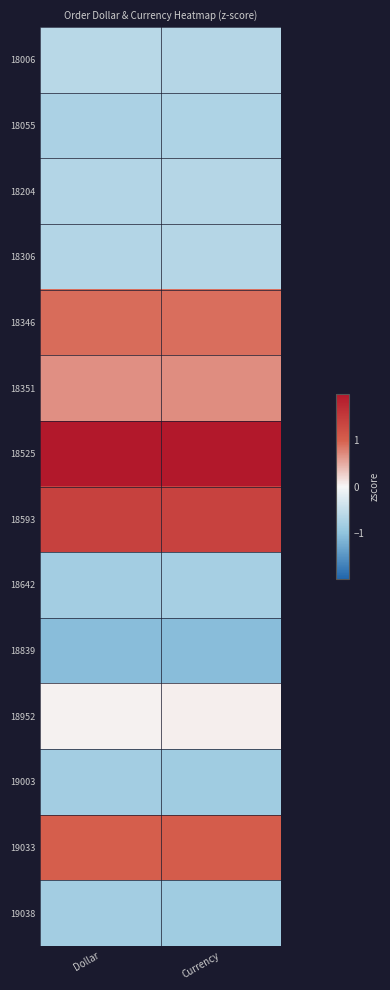

What is the difference between the highest and lowest values at Dollar?

3.2